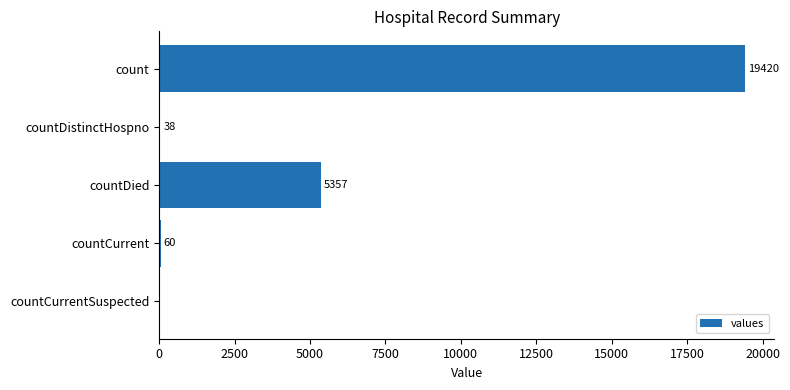

What is the greatest value displayed?

19420